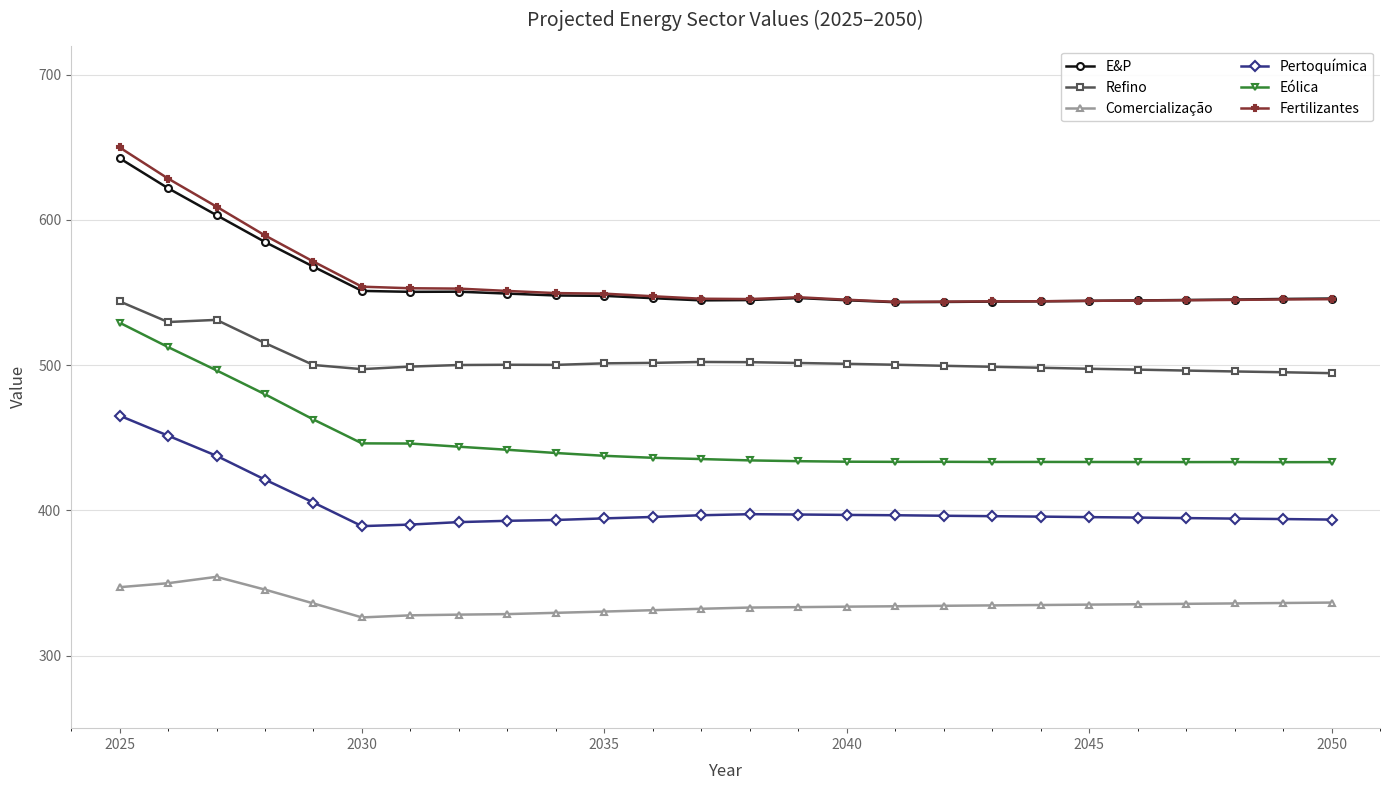

How many categories are shown in the chart?

26